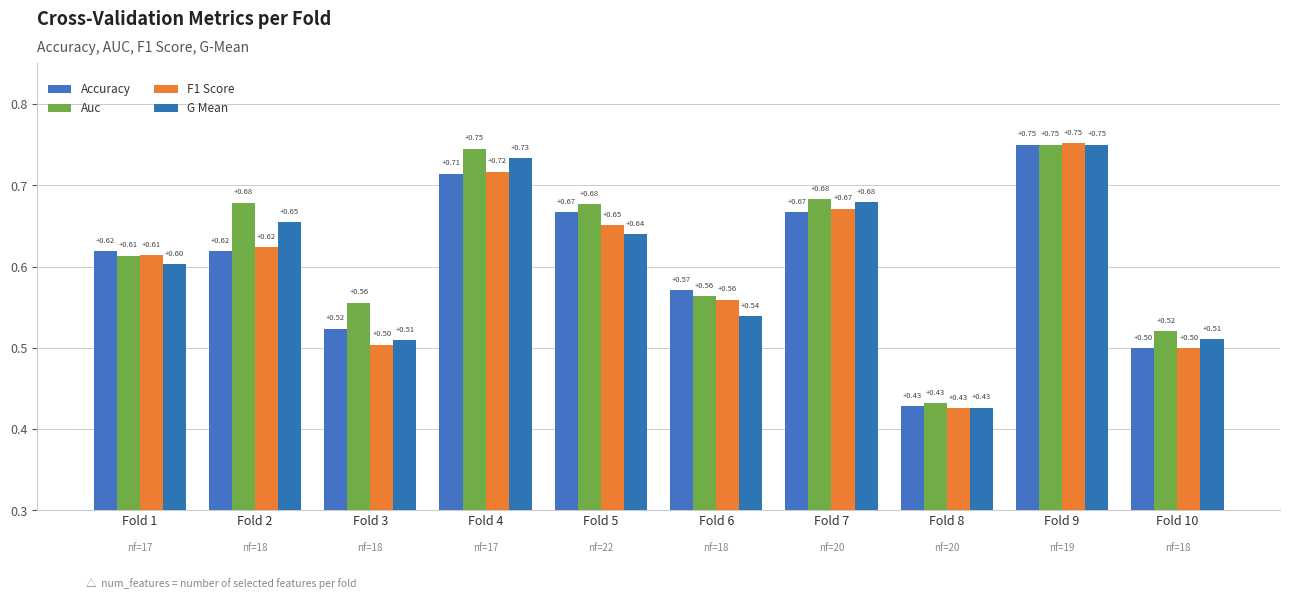

How many bars are there in each group?

4